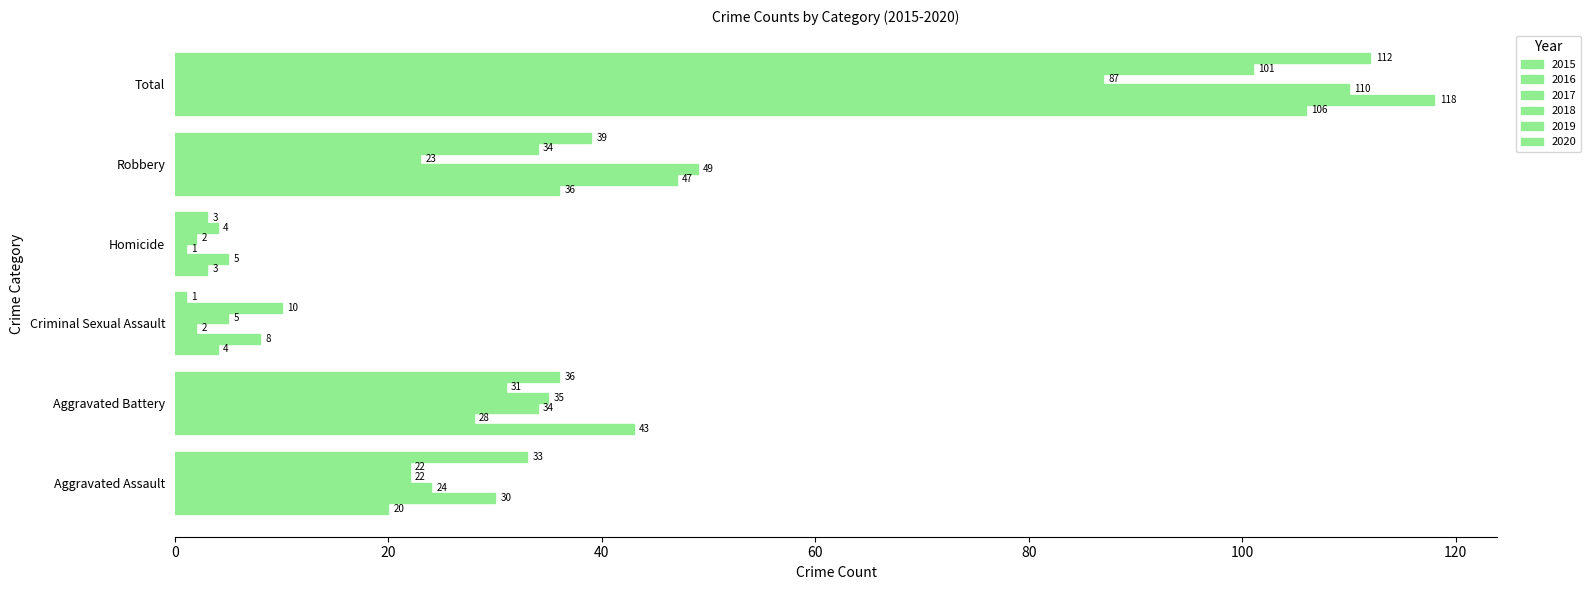

How many data points does each series have?

6